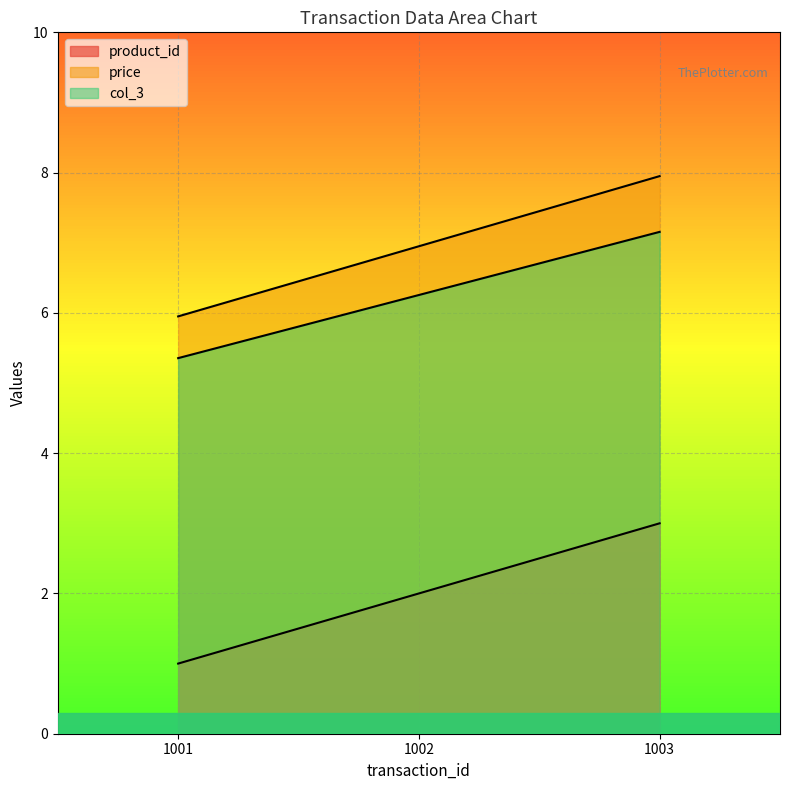

How many data points does each series have?

3